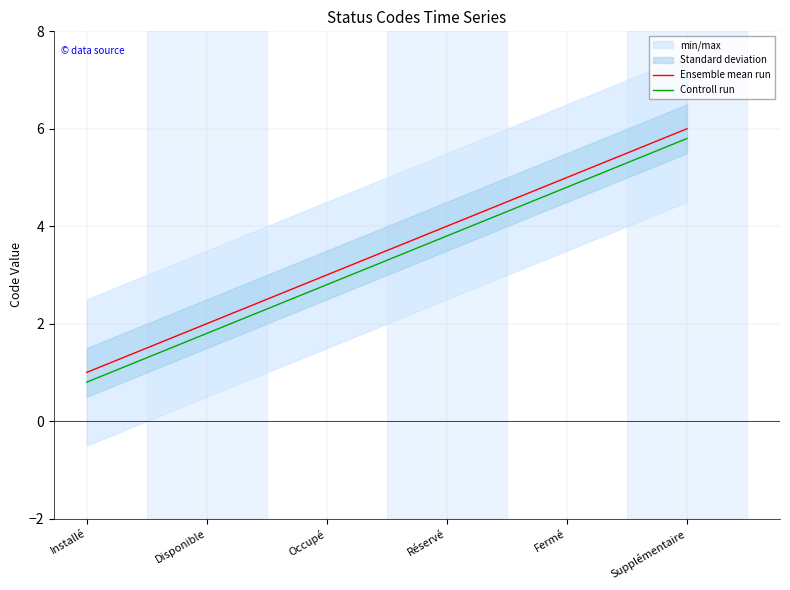

True or false: Controll run has more than 1 interior local peaks.

False